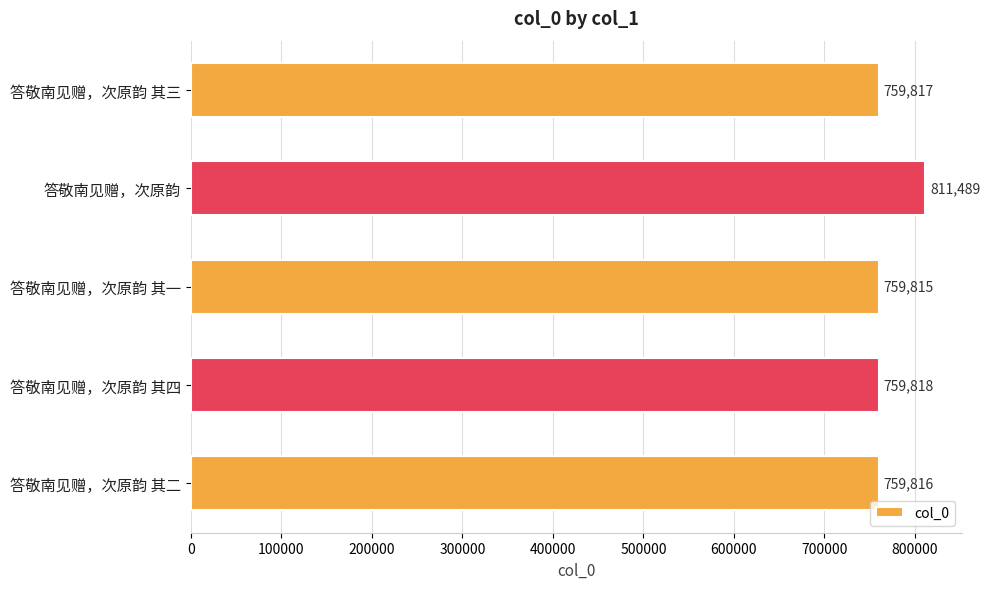

Reading bottom to top, what are all the values shown in this chart?

759816	759818	759815	811489	759817